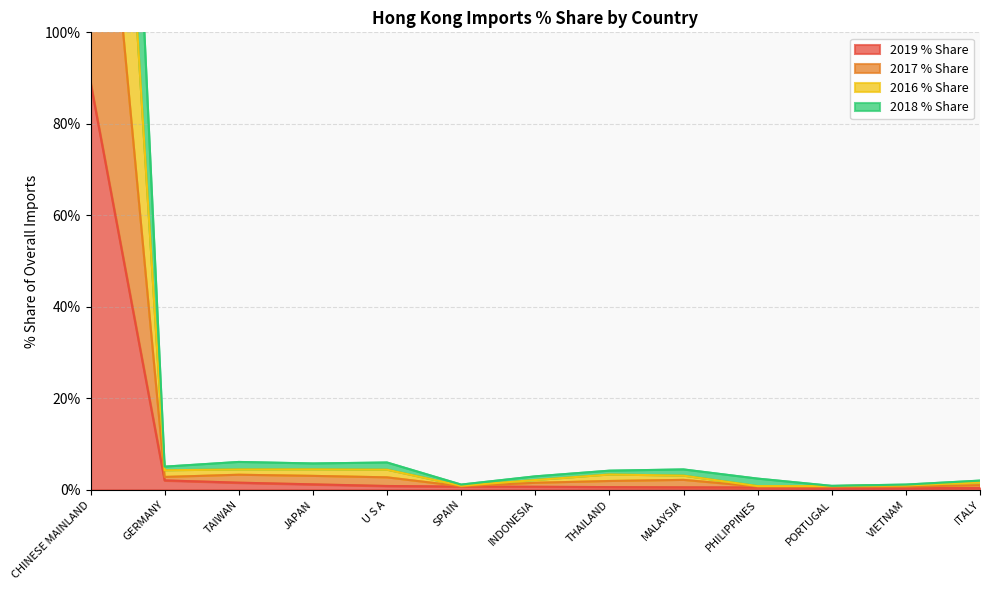

The value of 2016 % Share at TAIWAN is 4.4. True or false?

True